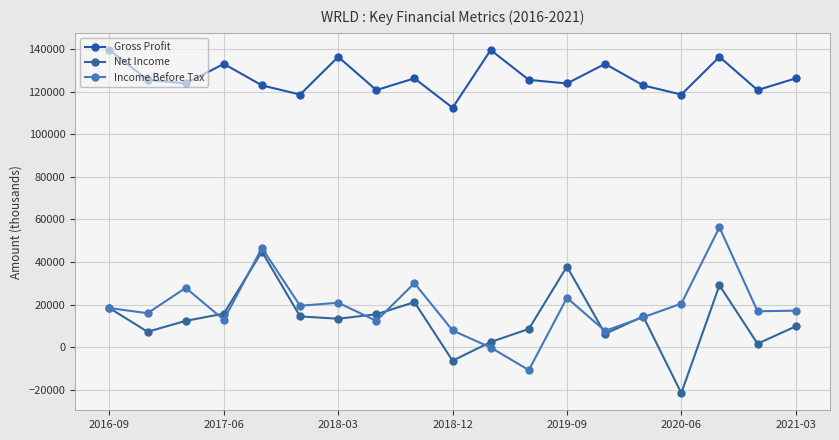

Reading left to right, transcribe all the data shown in this chart.

Gross Profit: 139500	125500	123800	133000	122900	118600	136300	120700	126200	112400	139500	125500	123800	133000	122900	118600	136300	120700	126200
Net Income: 18400	7300	12400	15800	44900	14500	13400	15500	21200	-6300	2500	8600	37900	6300	14500	-21500	29100	1700	9800
Income Before Tax: 18400	16000	27900	12900	46600	19500	20900	12400	30100	7900	-100	-10700	23200	7700	14100	20500	56300	16900	17200